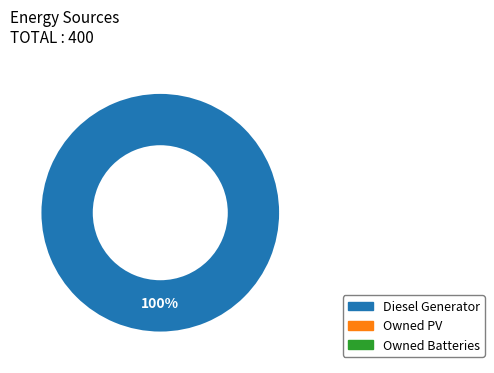

Is there any slice that represents more than half of the pie?

Yes